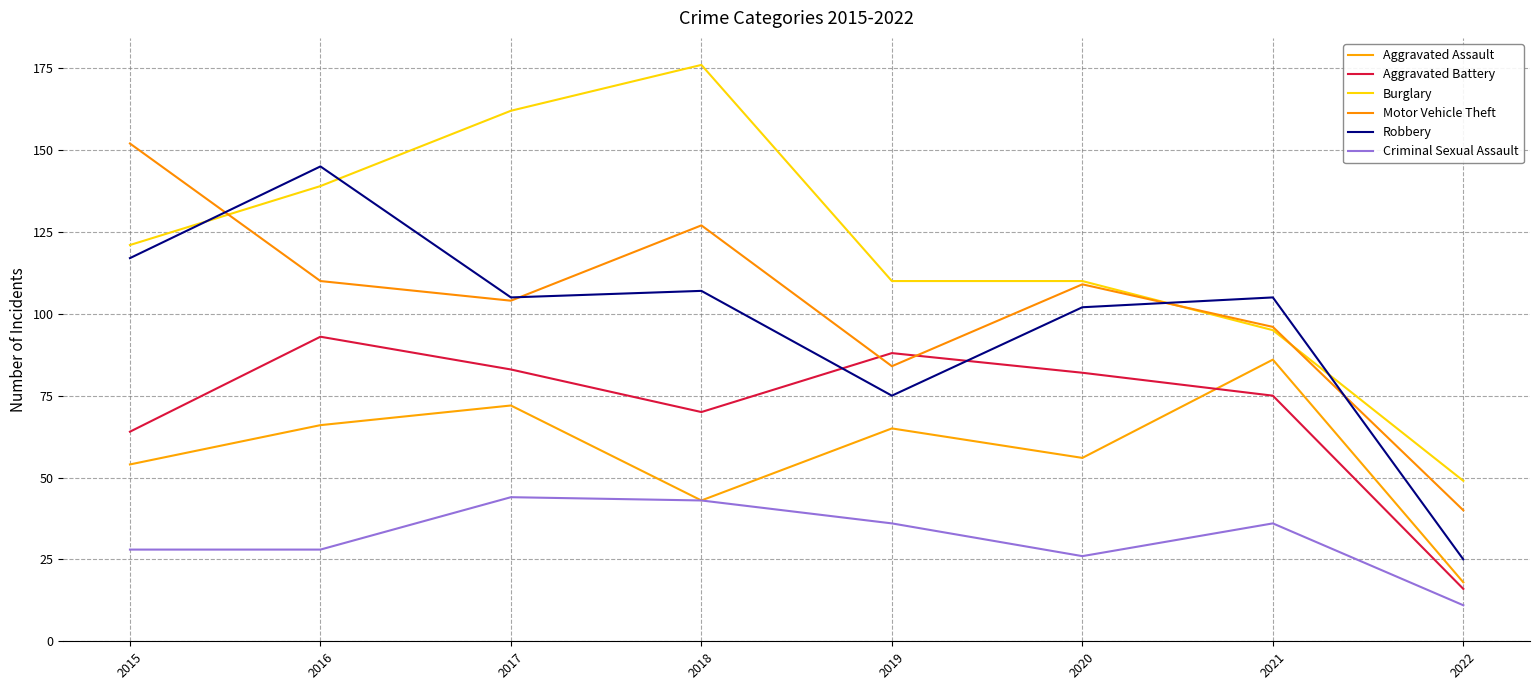

Count the number of data series in this chart.

6